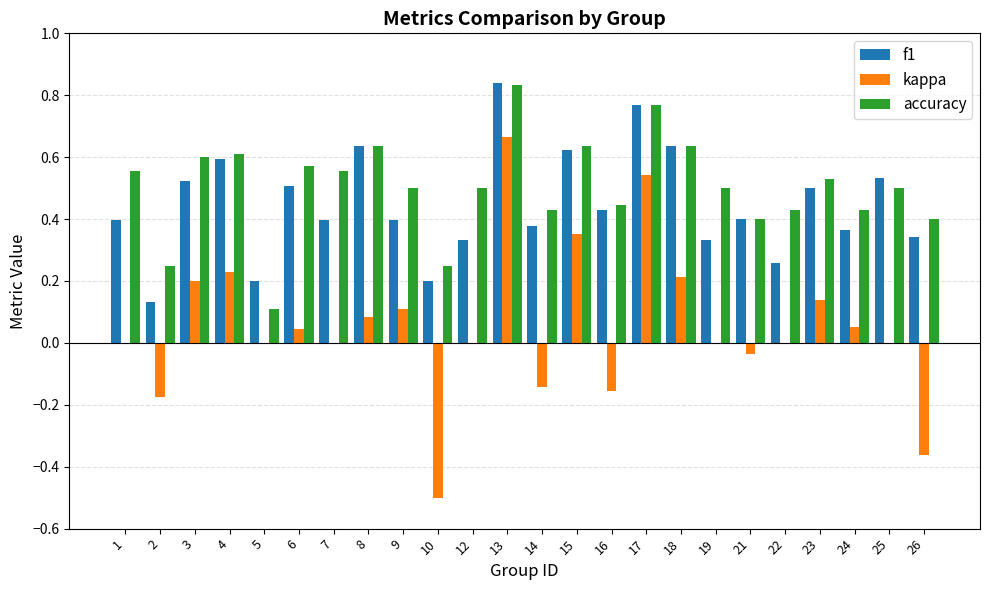

At which label does kappa reach its peak?

13